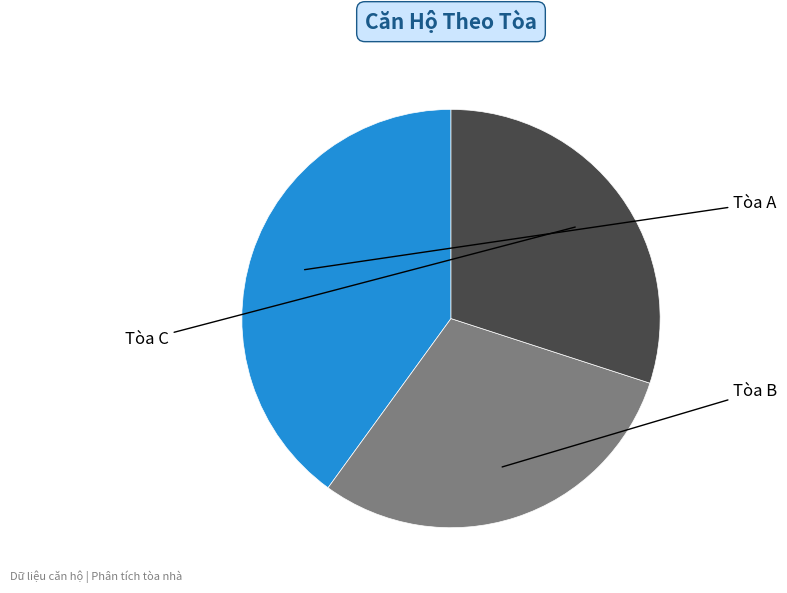

Is there any slice that represents more than half of the pie?

No